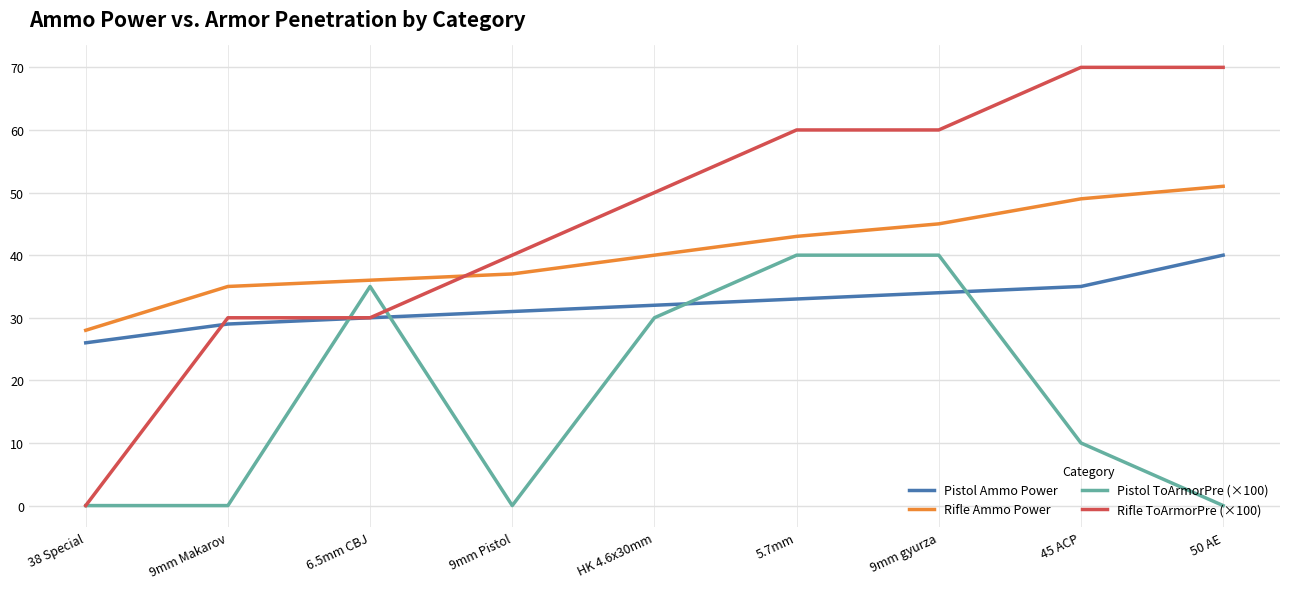

What is the difference between the highest and lowest values at 5.7mm?

27